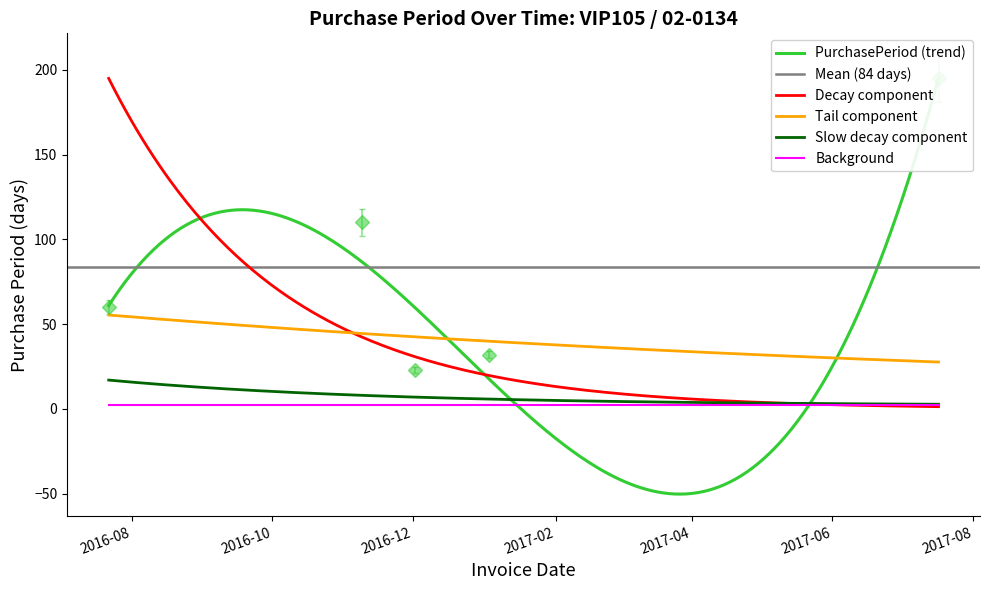

How many points are lower than both their immediate neighbors (excluding endpoints)?

1